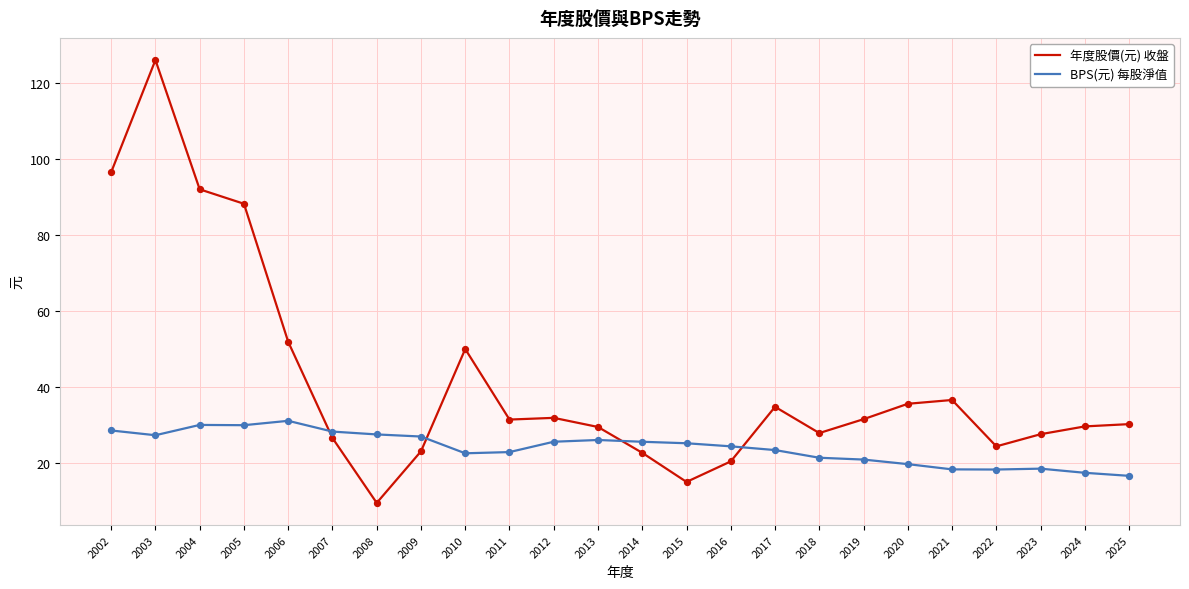

What are all the series names shown in the legend?

年度股價(元) 收盤, BPS(元) 每股淨值